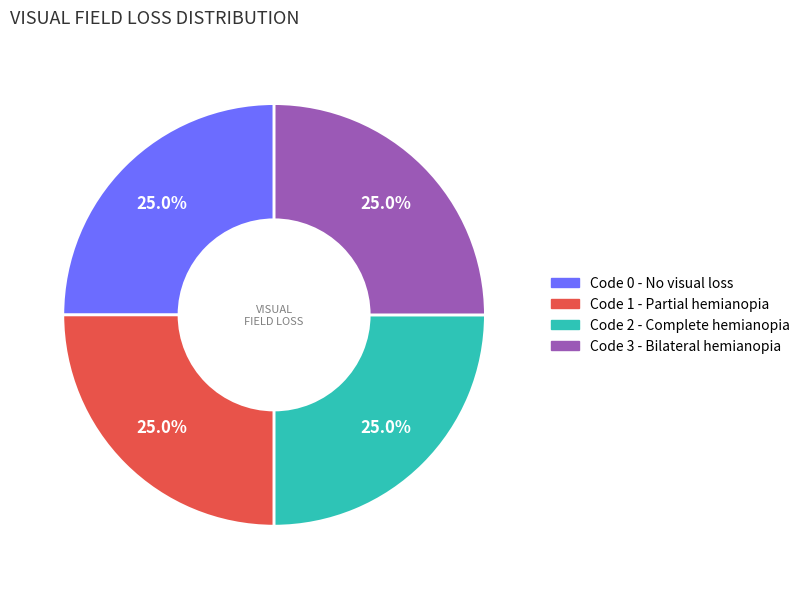

To the nearest percent, what is the difference between the largest and smallest slice percentages?

0%